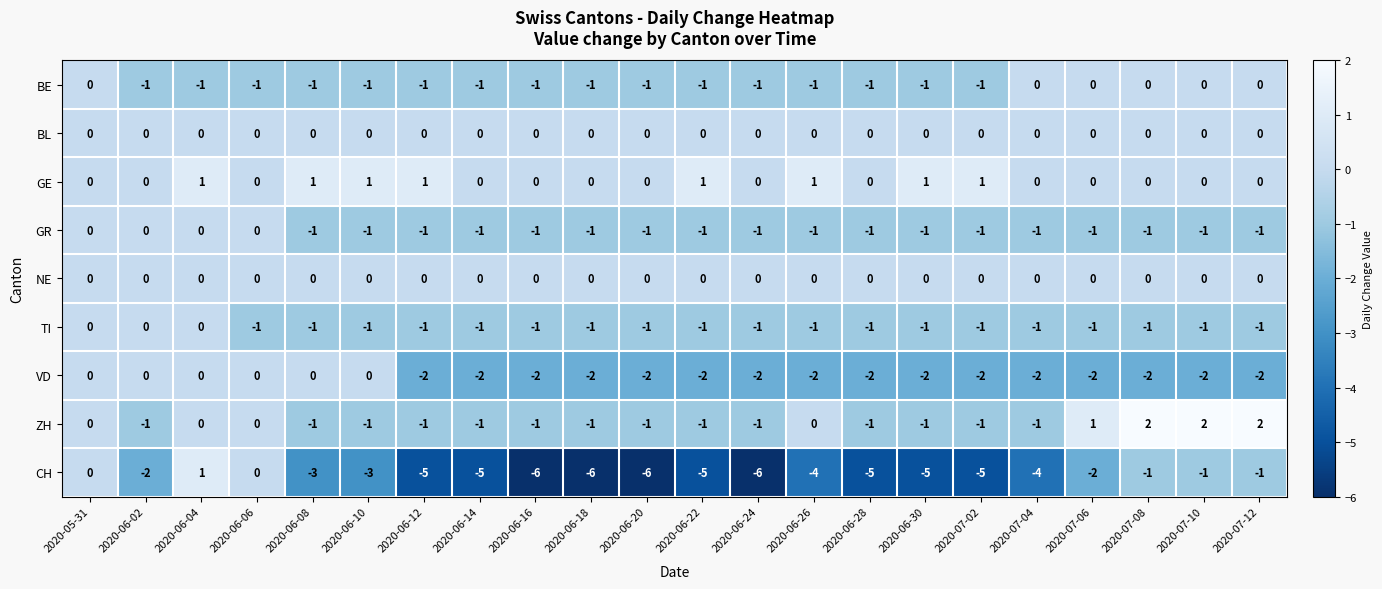

The ZH series shows 3 at 2020-07-12. True or false?

False